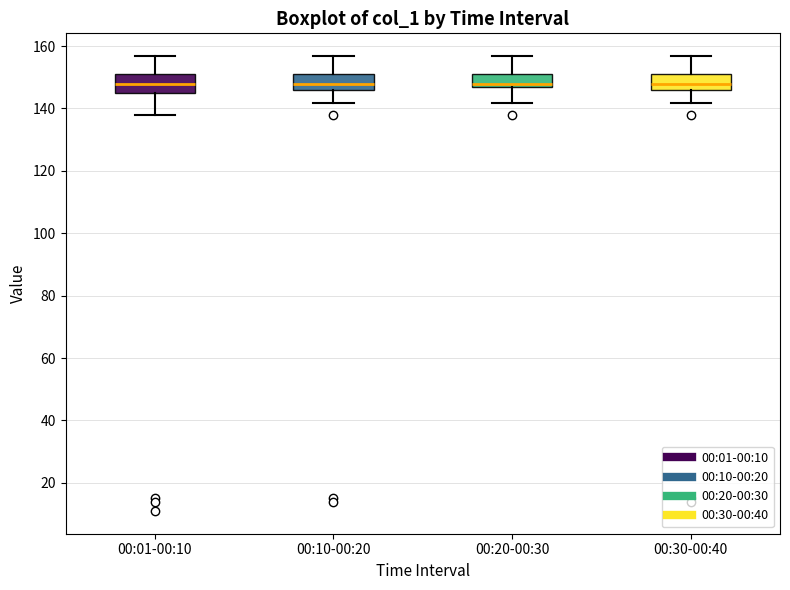

Reading left to right, transcribe this box plot: for each box, give where its median line is, the range the box spans, and where its two whiskers end, as read against the y-axis. The values are not printed on the chart, so give them approximately, as read against the axis.

00:01-00:10: median 148, box 144 to 150, whiskers 138 to 156
00:10-00:20: median 148, box 146 to 150, whiskers 142 to 156
00:20-00:30: median 148, box 146 to 150, whiskers 142 to 156
00:30-00:40: median 148, box 146 to 150, whiskers 142 to 156